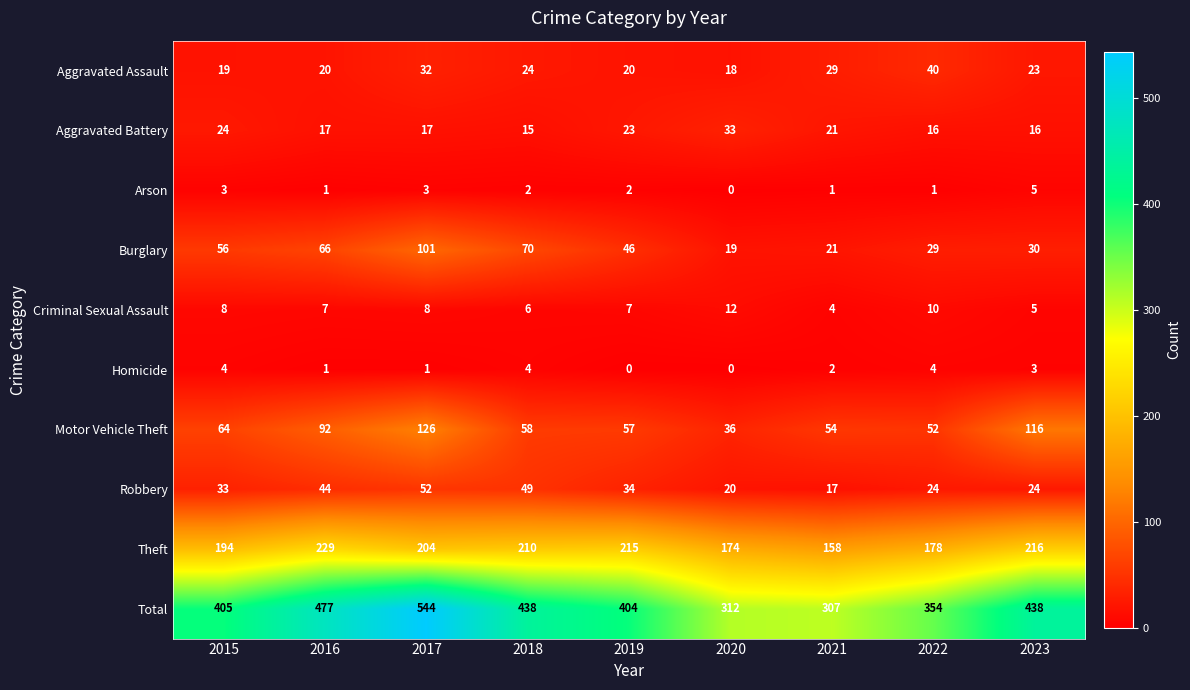

Between 2017 and 2019, which series saw the biggest shift?

Total